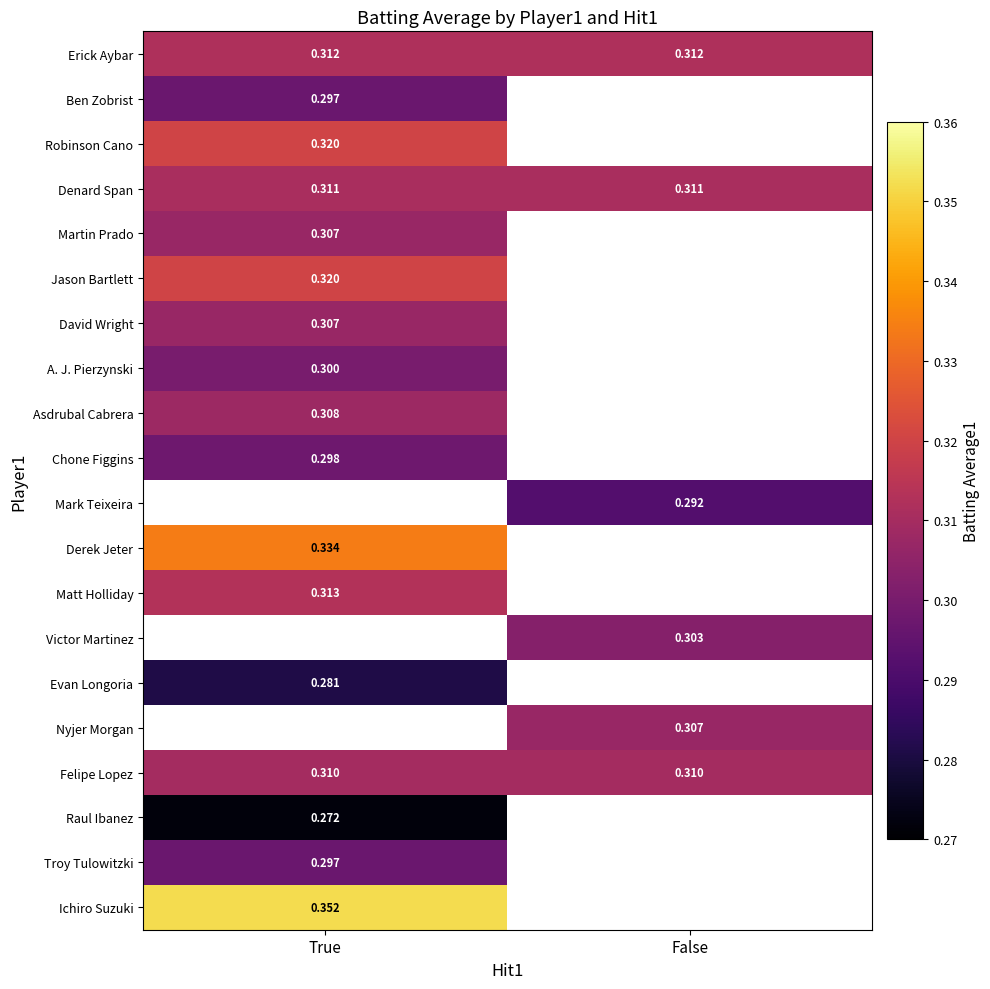

The Ichiro Suzuki series shows 0.4 at True. True or false?

True